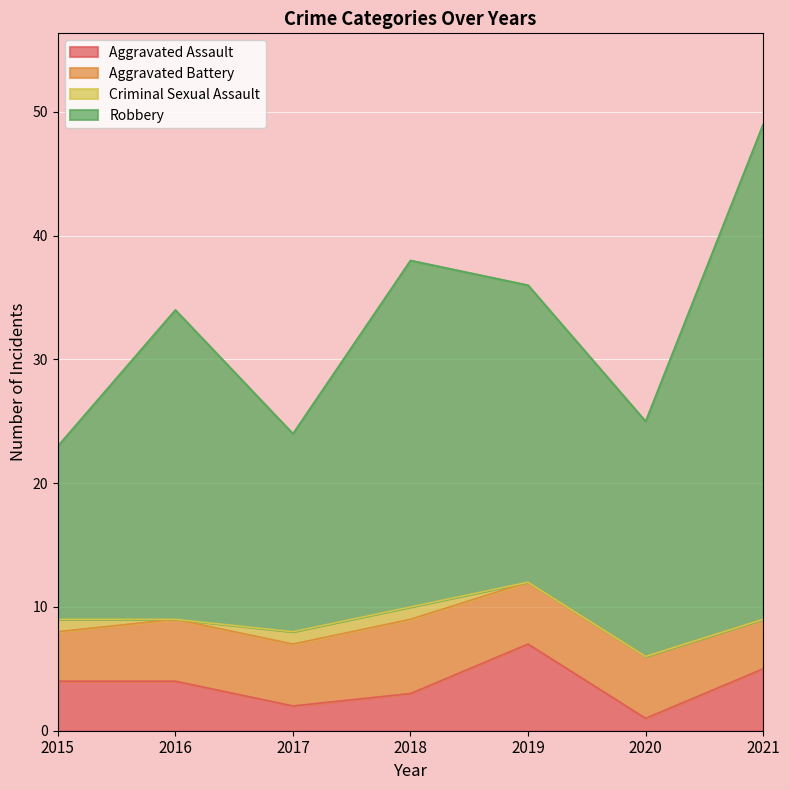

Does the chart display data point markers on the line(s)?

No